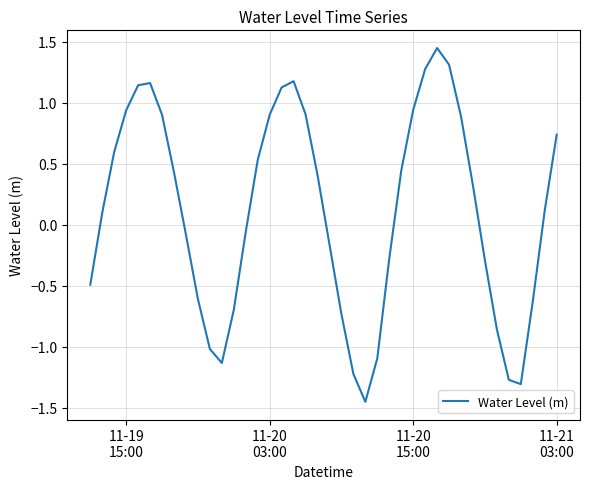

True or false: there are more than 1 points higher than both neighbors.

True